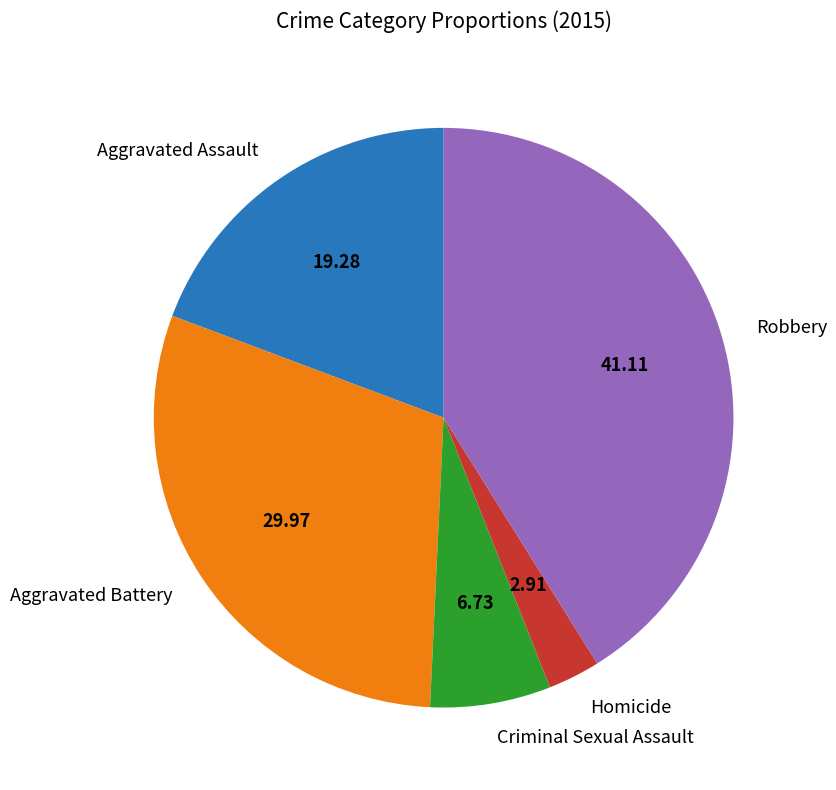

Is the sum of Criminal Sexual Assault and Homicide greater than half?

No